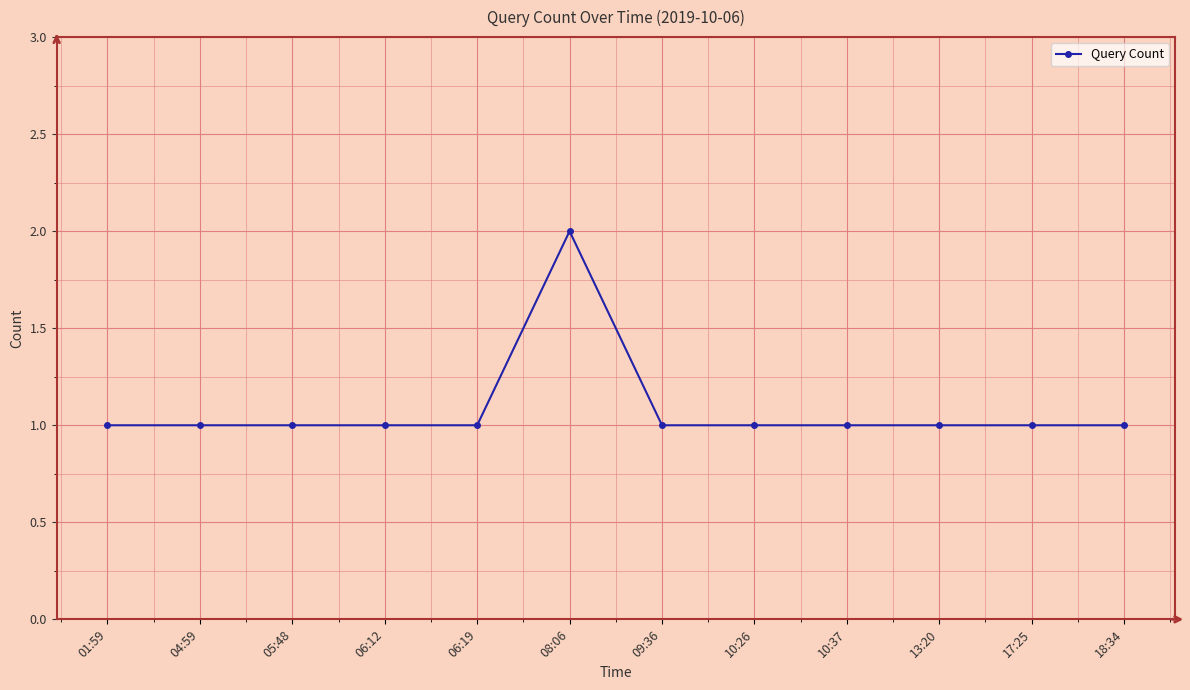

At which category does the chart reach its peak across all series?

08:06